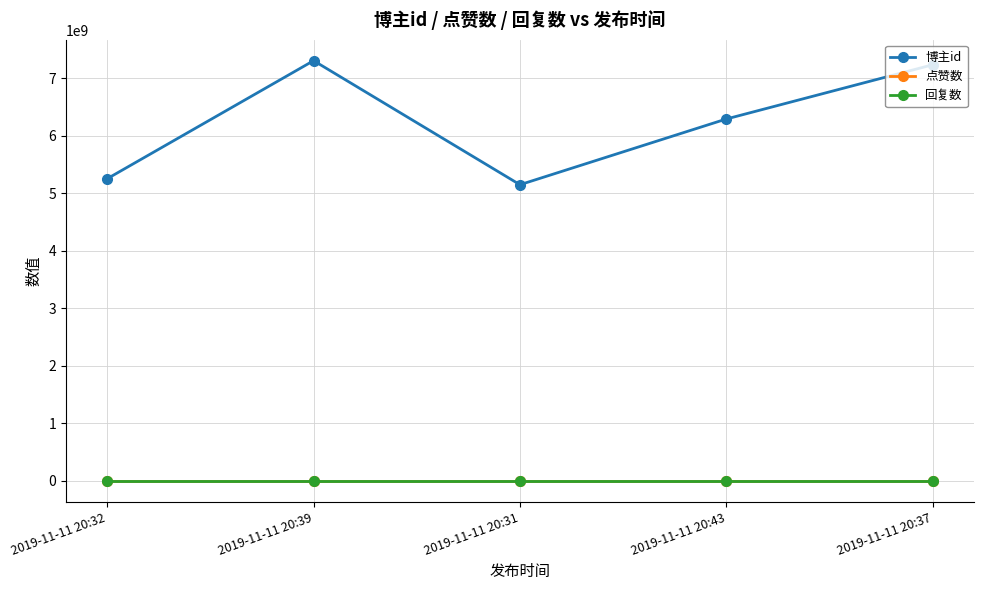

Which label corresponds to the smallest value in the chart?

2019-11-11 20:32